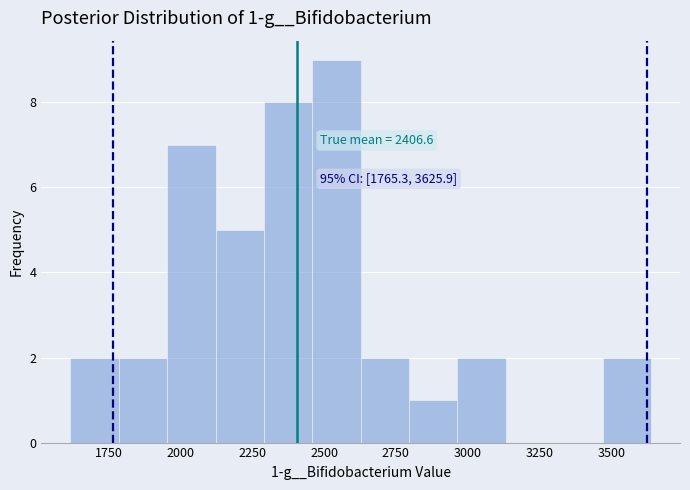

Read against the x-axis, roughly where is the centre of the tallest bar?

2550